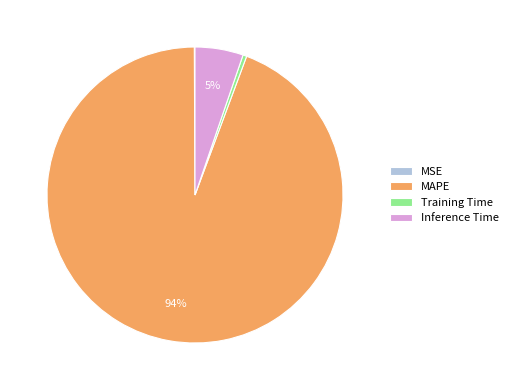

To the nearest percent, what is the average slice percentage?

25%